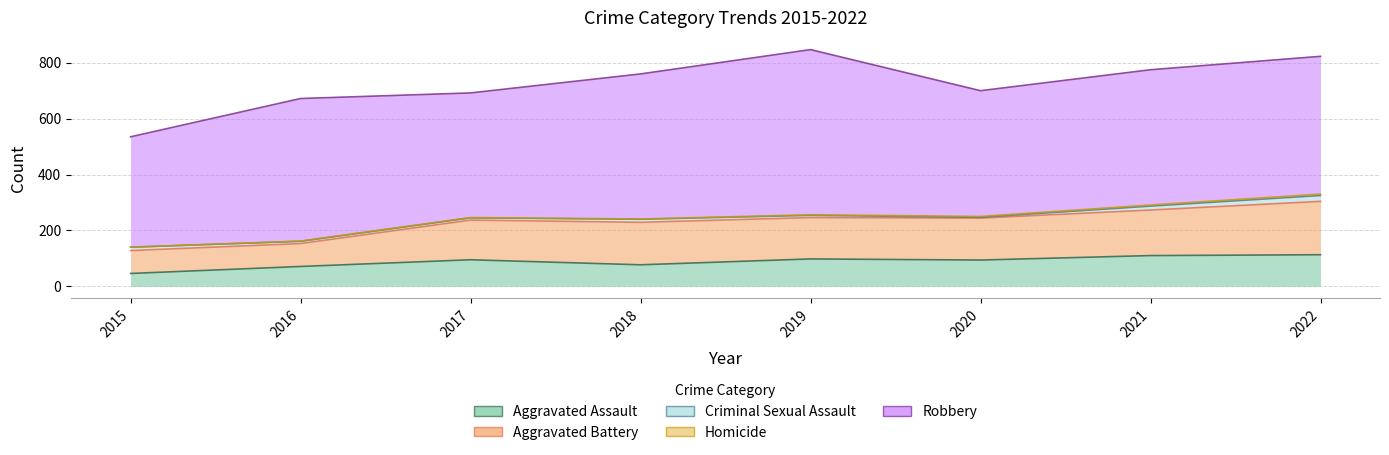

At how many categories does at least one series exceed 232?

8